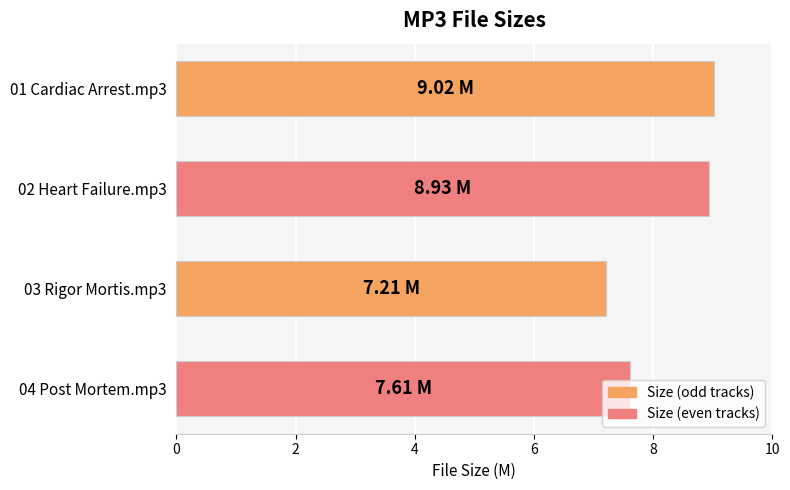

What is the sum of the values at 03 Rigor Mortis.mp3 and 01 Cardiac Arrest.mp3?

16.2